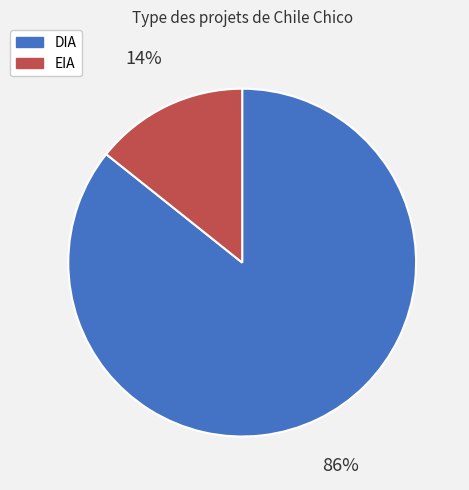

To the nearest percent, what percentage of the pie is EIA?

14%